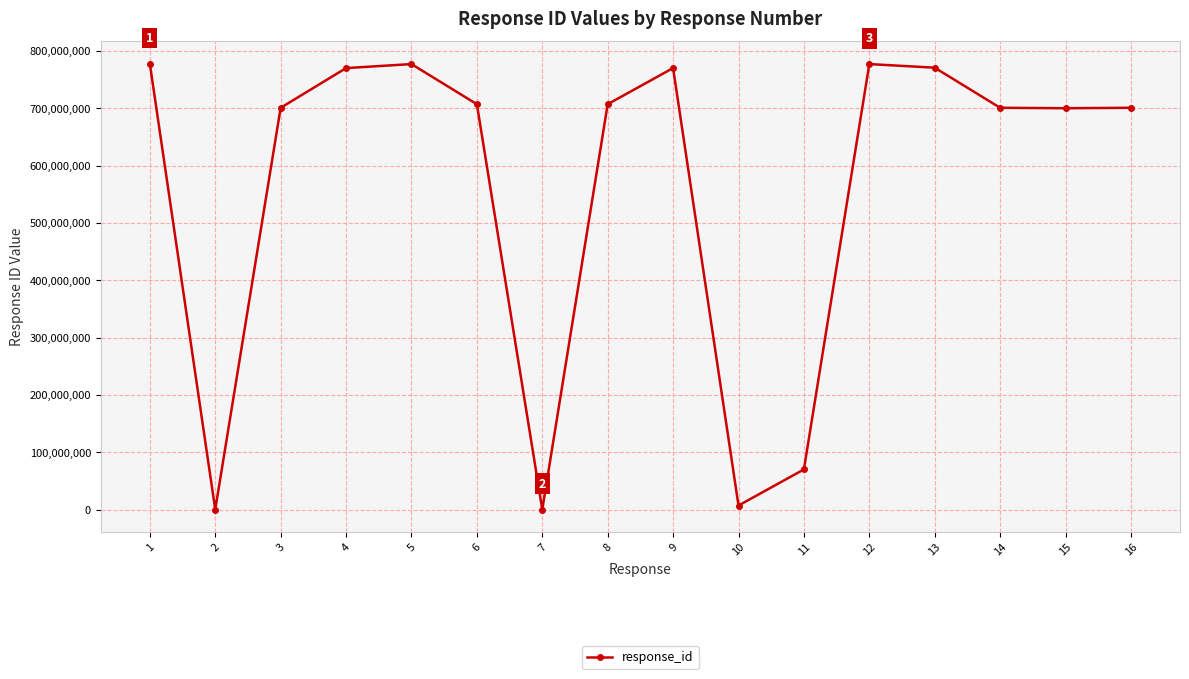

What is the greatest value displayed?

777777777